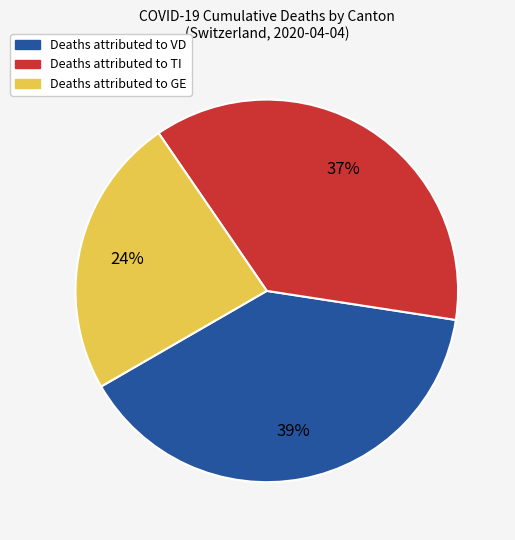

To the nearest percent, what is the difference between the largest and smallest slice percentages?

15%